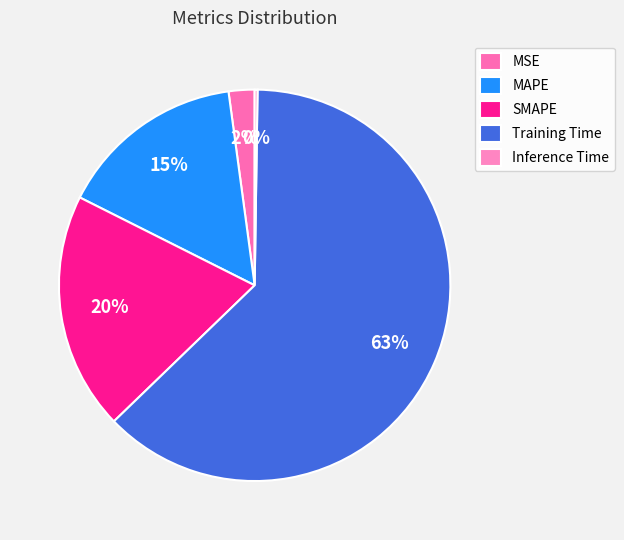

To the nearest percent, what portion does MAPE represent?

15%